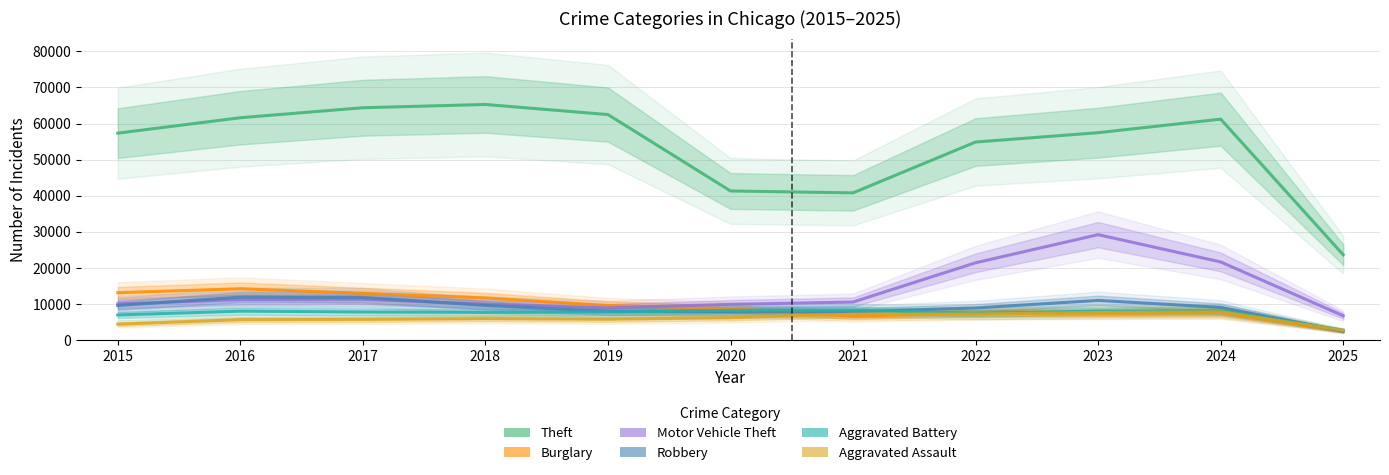

Reading left to right, transcribe all the data shown in this chart.

Theft: 2015=57352	2016=61624	2017=64386	2018=65290	2019=62498	2020=41349	2021=40820	2022=54897	2023=57482	2024=61230	2025=23680
Burglary: 2015=13184	2016=14289	2017=13001	2018=11747	2019=9638	2020=8758	2021=6662	2022=7594	2023=7485	2024=7650	2025=2509
Motor Vehicle Theft: 2015=10068	2016=11285	2017=11380	2018=9985	2019=8978	2020=9960	2021=10604	2022=21472	2023=29255	2024=21699	2025=6793
Robbery: 2015=9638	2016=11960	2017=11881	2018=9681	2019=7995	2020=7855	2021=7920	2022=8965	2023=11052	2024=9121	2025=2494
Aggravated Battery: 2015=7018	2016=8085	2017=7845	2018=7734	2019=7858	2020=8320	2021=8346	2022=7494	2023=8079	2024=8184	2025=2802
Aggravated Assault: 2015=4480	2016=5713	2017=5793	2018=6002	2019=5841	2020=6265	2021=7242	2022=7281	2023=7712	2024=7900	2025=2759